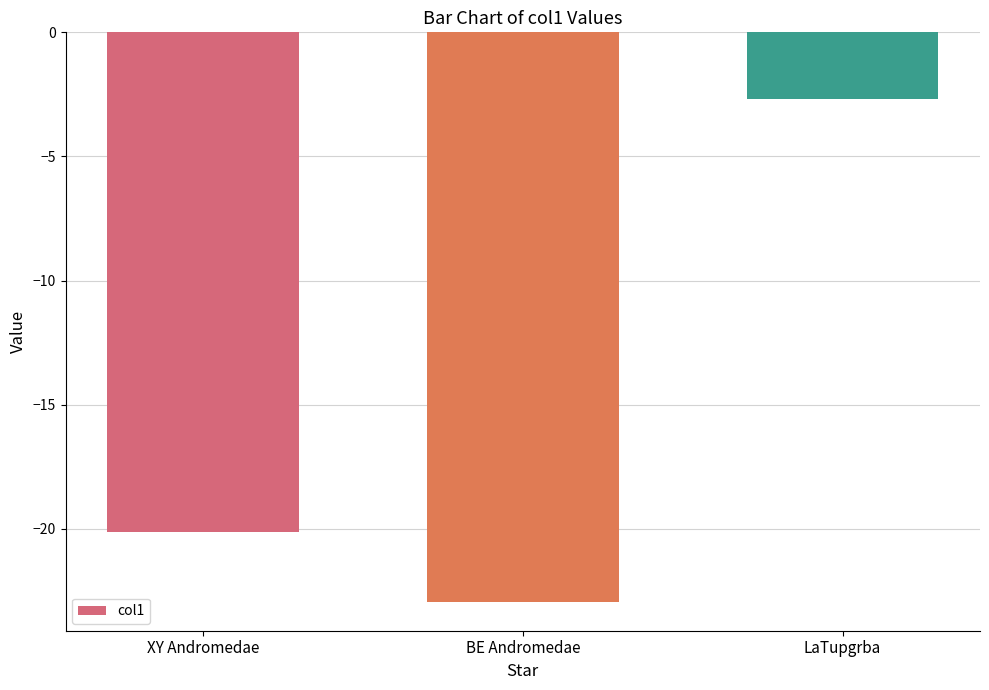

The chart shows a value of -9.6 at XY Andromedae. True or false?

False